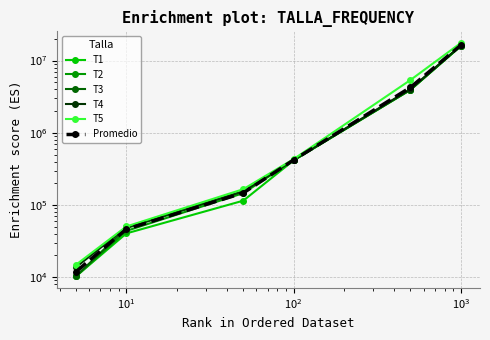

Rank the series at $\mathdefault{10^{4}}$ from highest to lowest value.

T5, Promedio, T4, T3, T2, T1